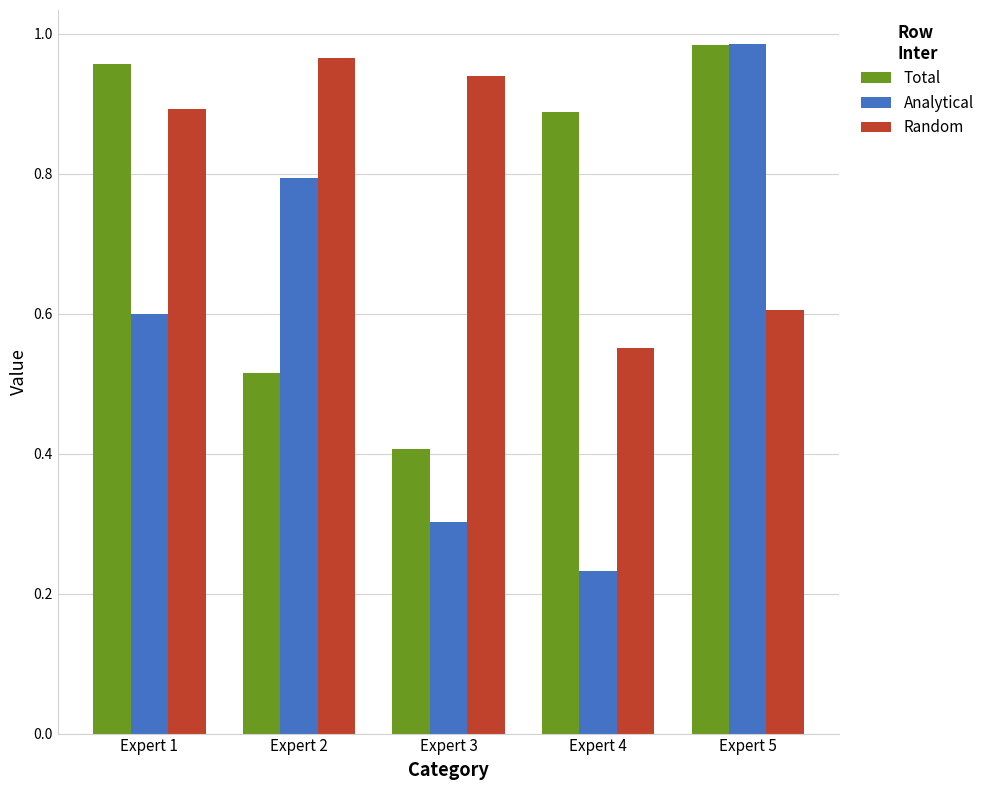

At Expert 1, list the series in order from smallest to largest.

Analytical, Random, Total